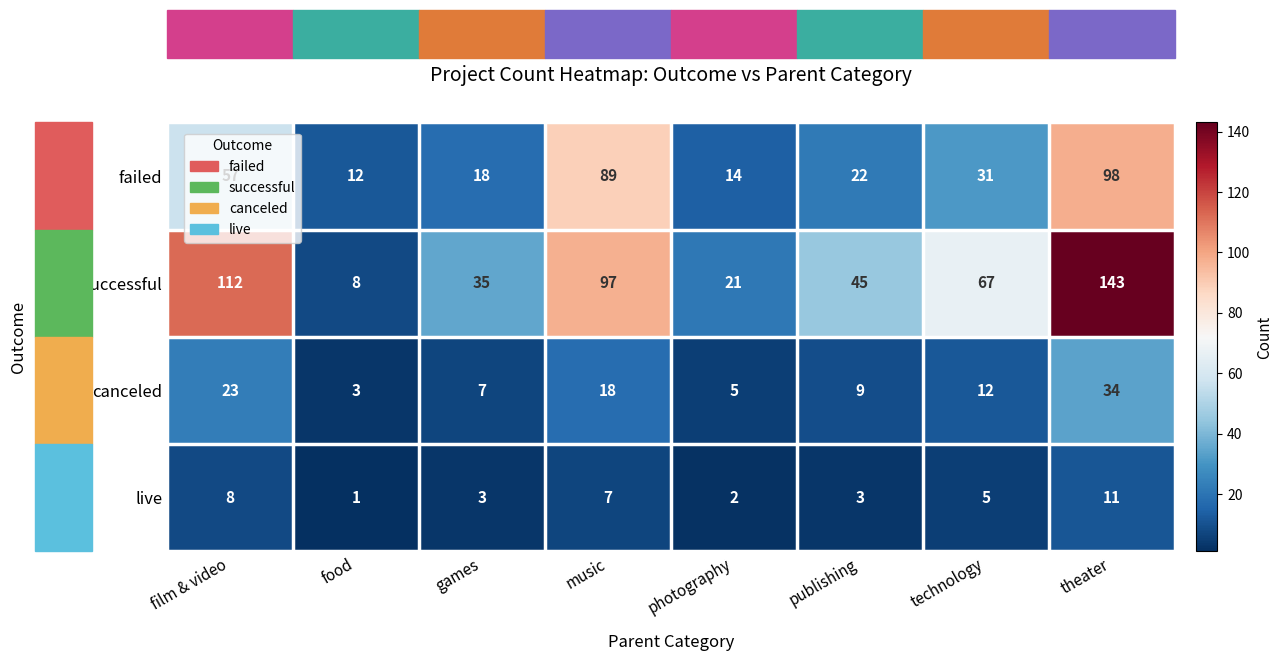

The value of live at music is 11. True or false?

False